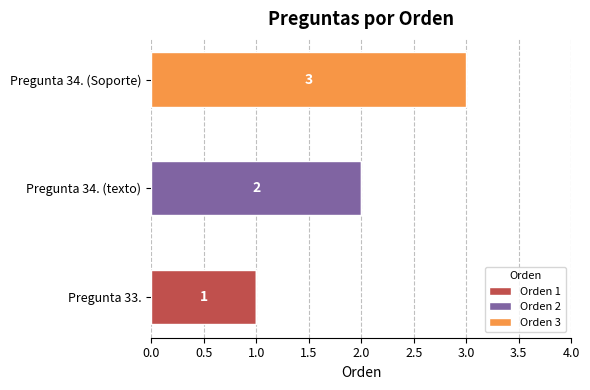

At which category is the sum across all series the highest?

Pregunta 34. (Soporte)